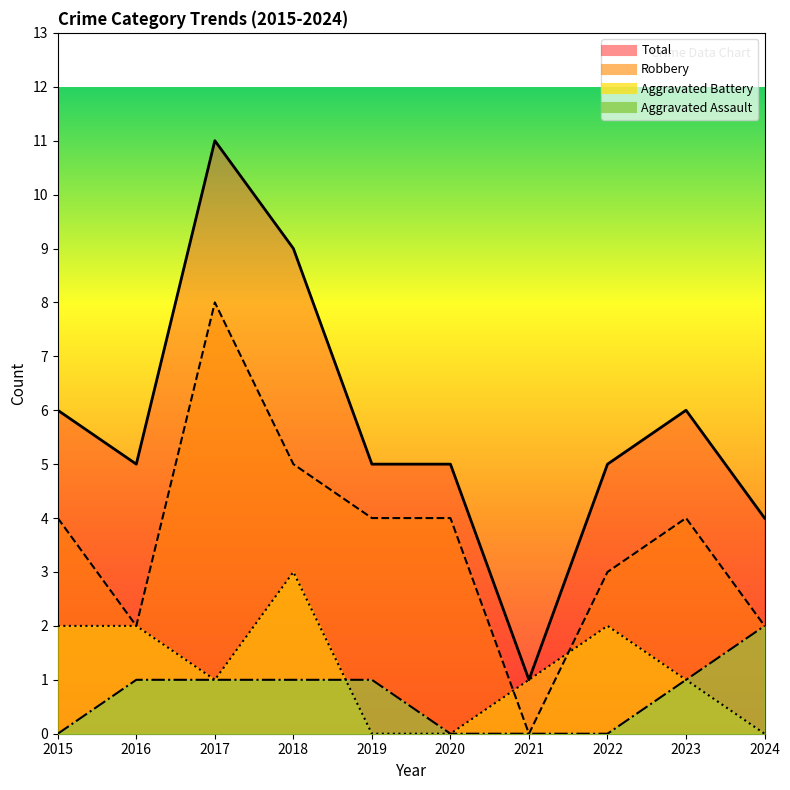

Which label corresponds to the largest value in the chart?

2017